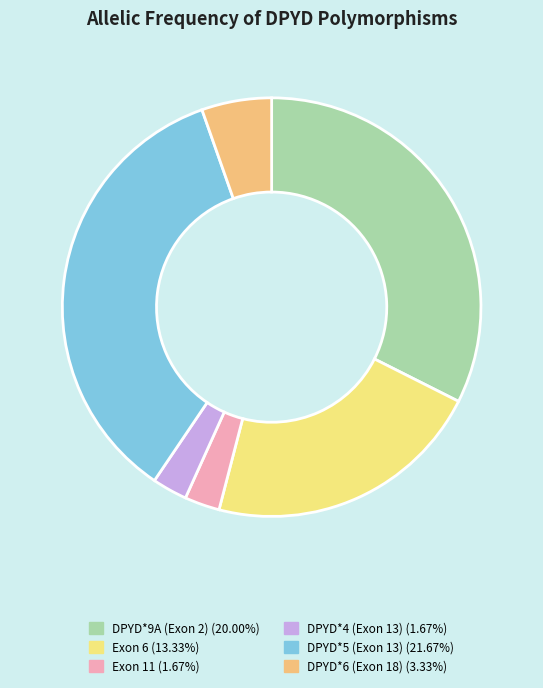

Combined, do DPYD*4 (Exon 13) (1.67%) and DPYD*6 (Exon 18) (3.33%) account for over 50%?

No